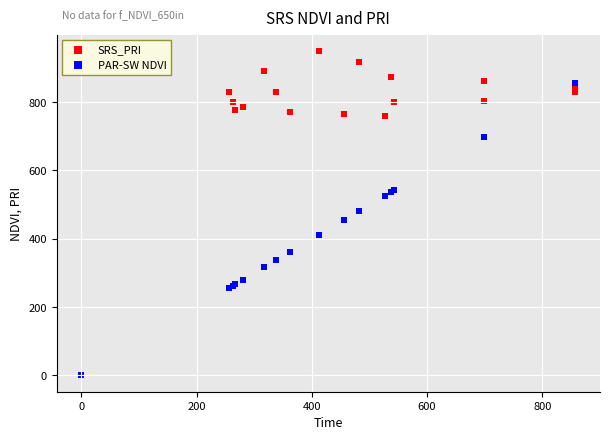

In the PAR-SW NDVI series, what Y value is closest to 428?

411.8